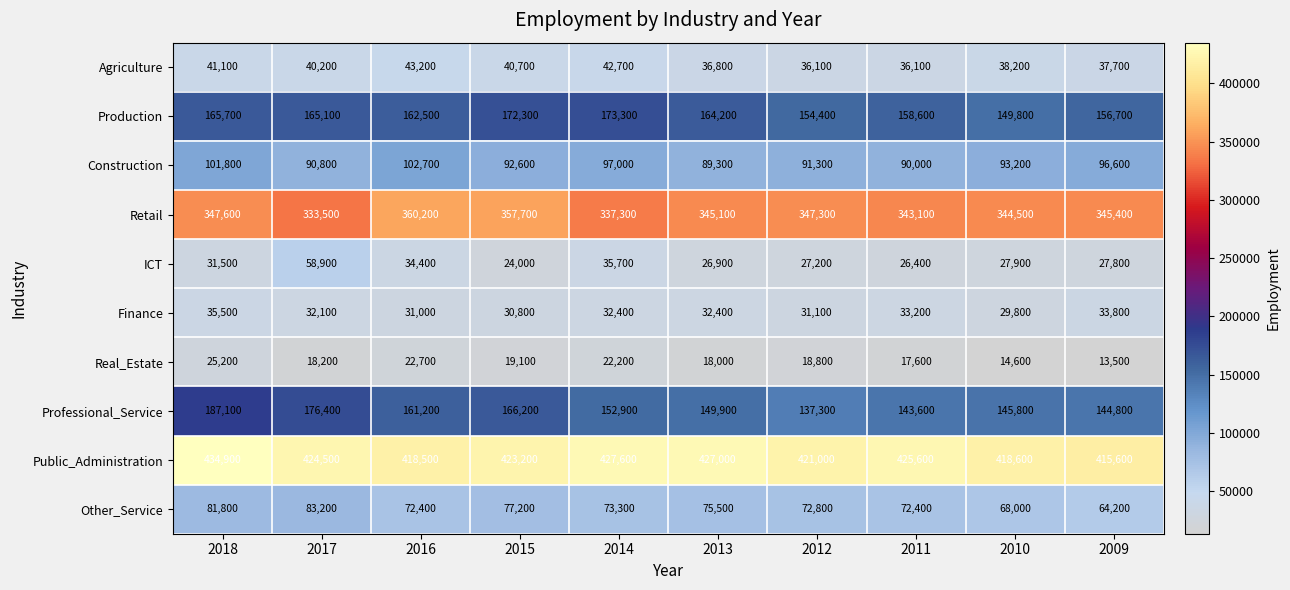

What is the sum of all Production values?

1622600